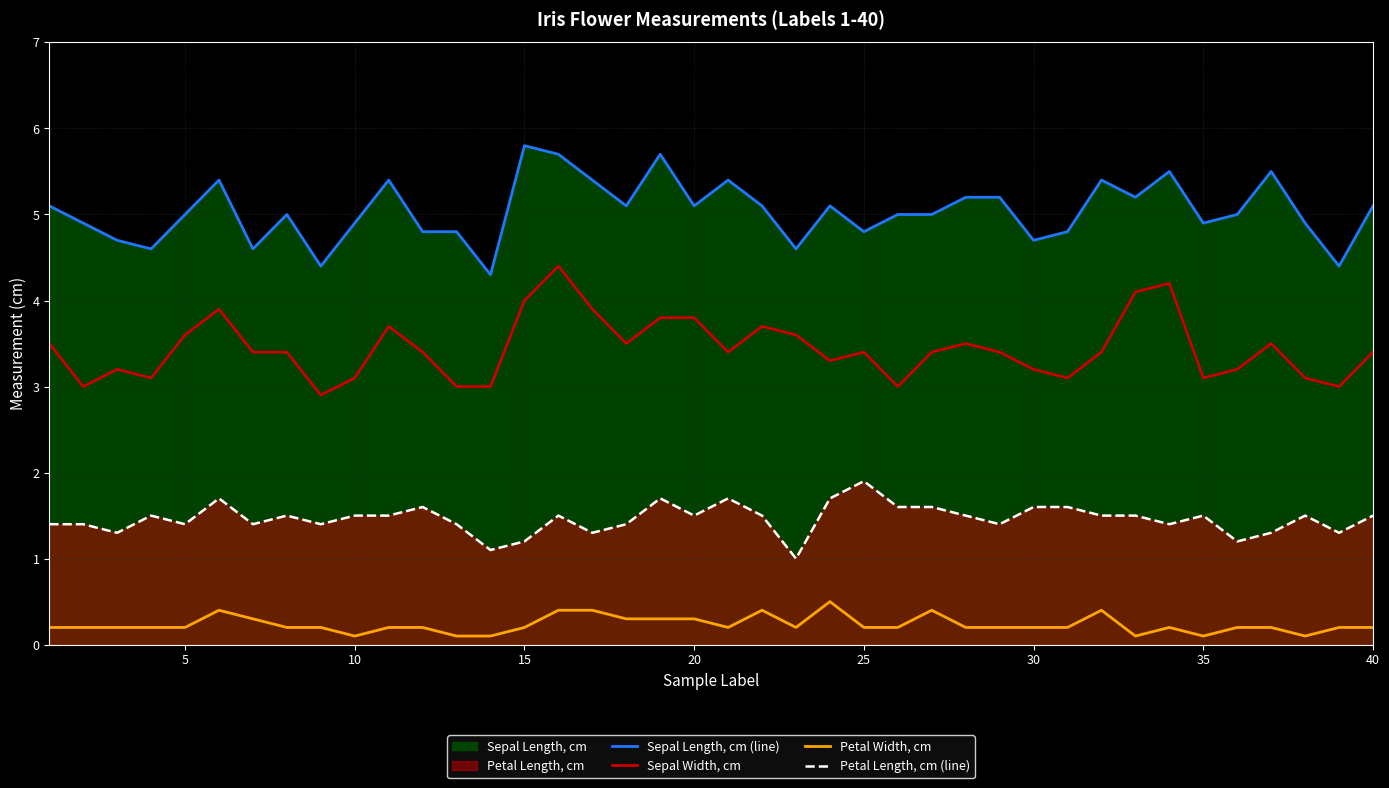

What is the highest value of the Sepal Width, cm series?

4.4